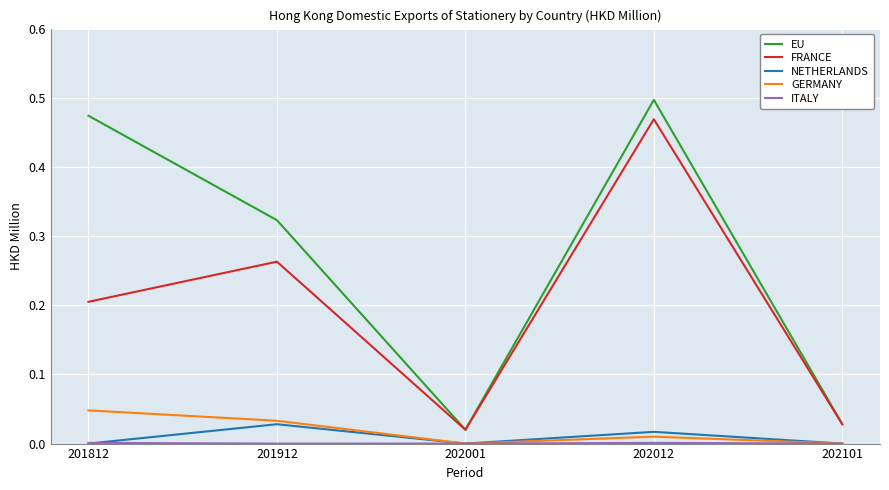

Count the NETHERLANDS values in the range 0 to 1.

5